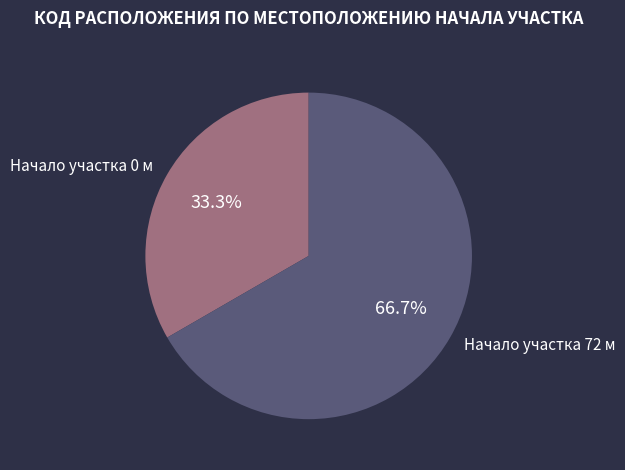

Combined, do Начало участка 0 м and Начало участка 72 м account for over 50%?

Yes